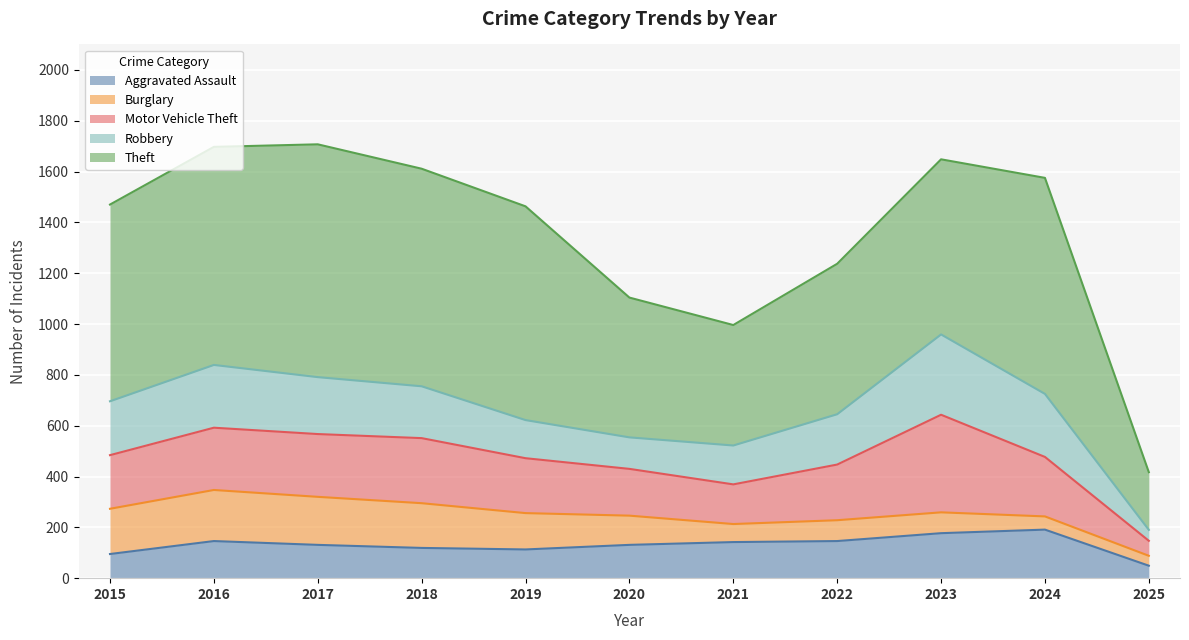

How many data points in Robbery are above 204?

5